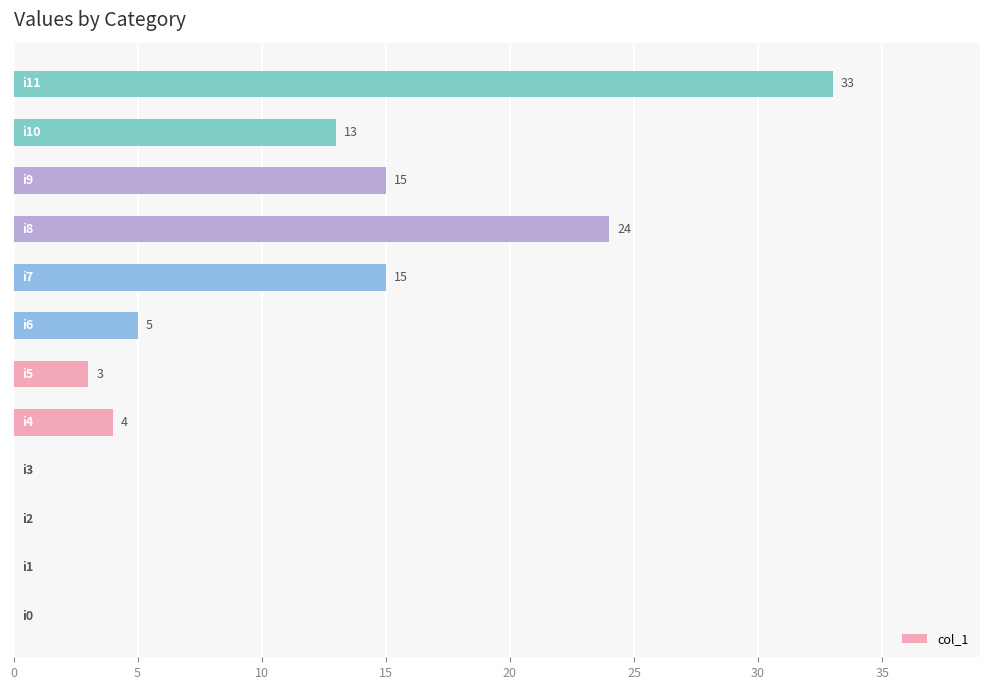

What is the sum of all values?

112